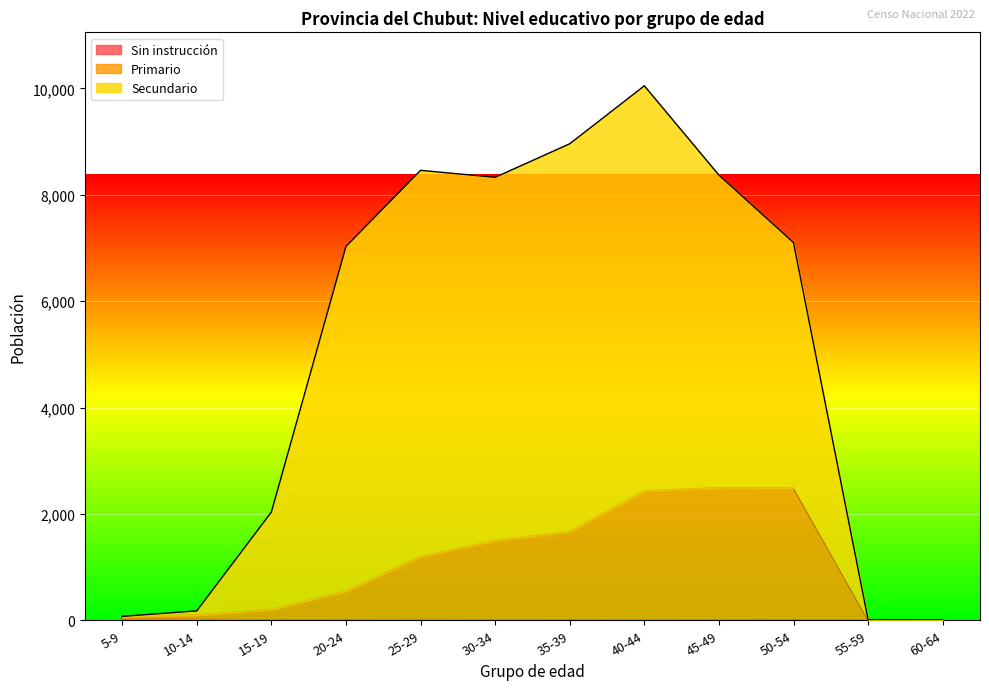

Rank the series at 5-9 from lowest to highest value.

Sin instrucción, Primario, Secundario